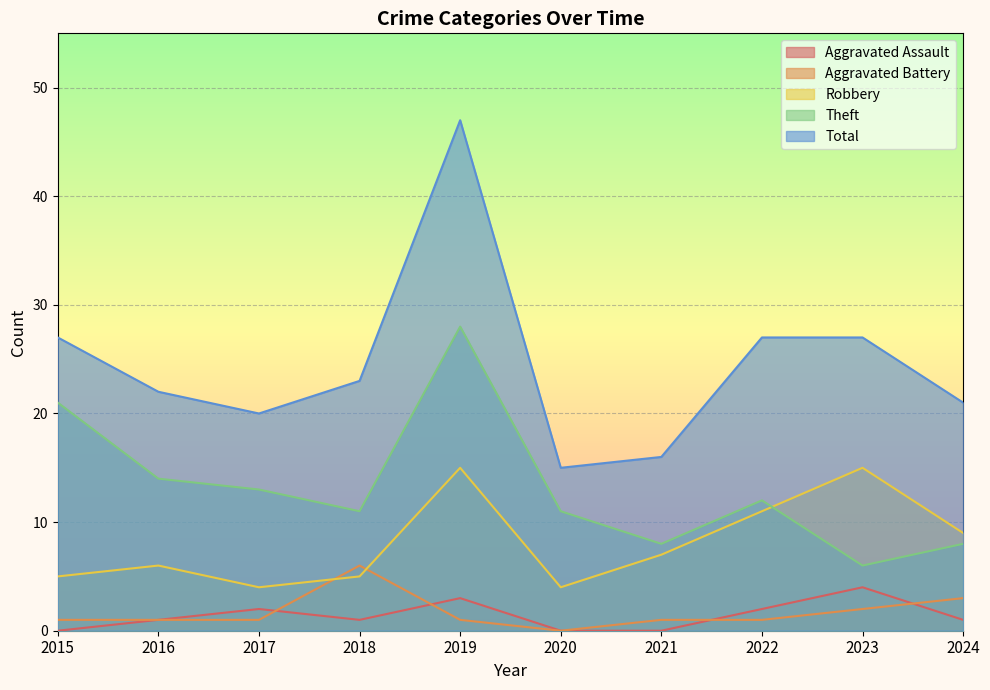

Rank the categories by Total value from lowest to highest.

2020, 2021, 2017, 2024, 2016, 2018, 2015, 2022, 2023, 2019